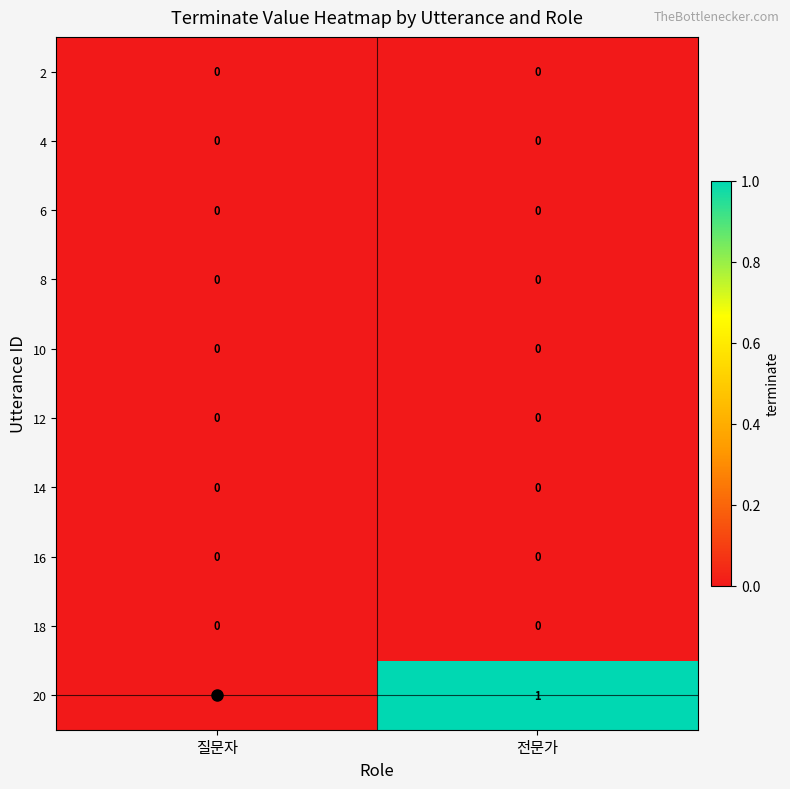

At which category is the sum across all series the highest?

전문가